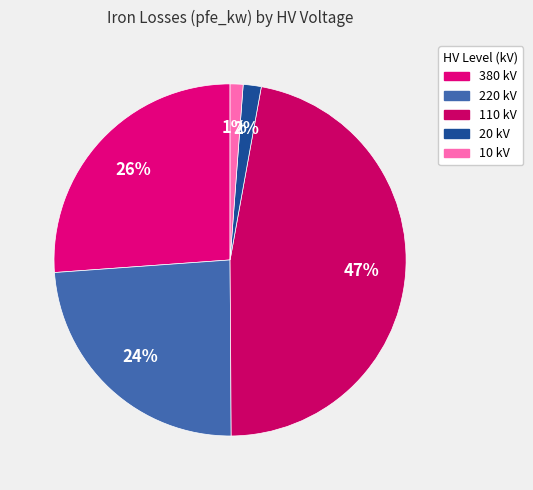

Count the number of slices in the pie.

5